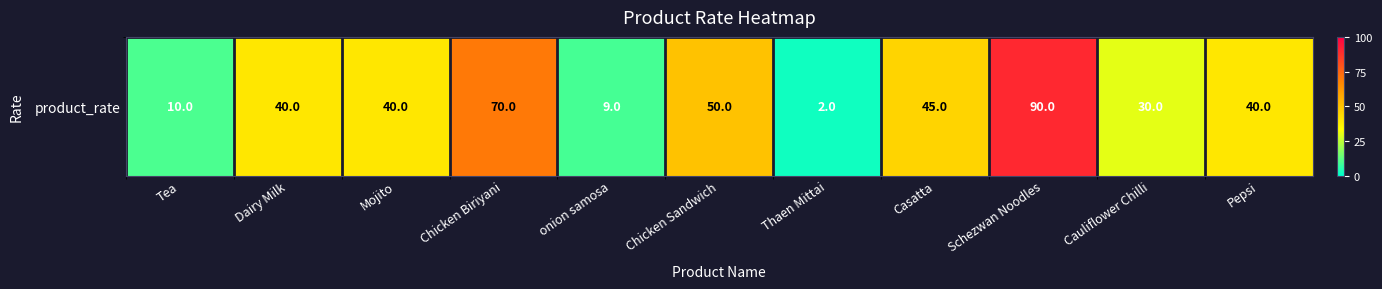

Between onion samosa and Chicken Biriyani, which is larger?

Chicken Biriyani